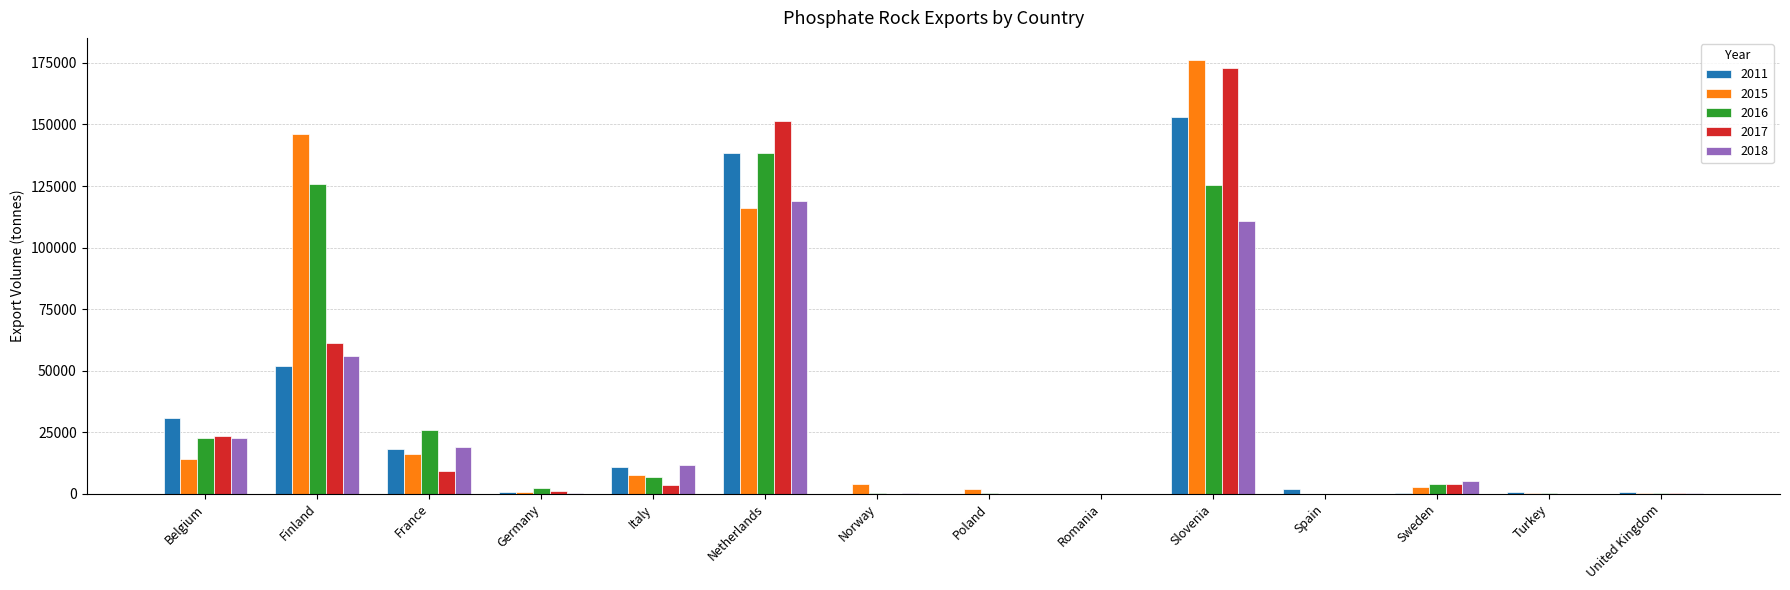

The 2016 series shows 125429 at Slovenia. True or false?

True